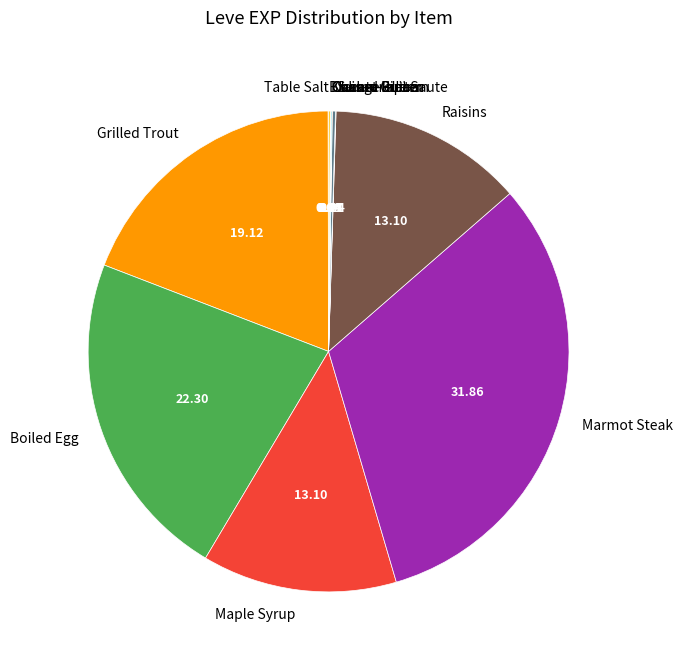

Is there a majority slice in this chart?

No